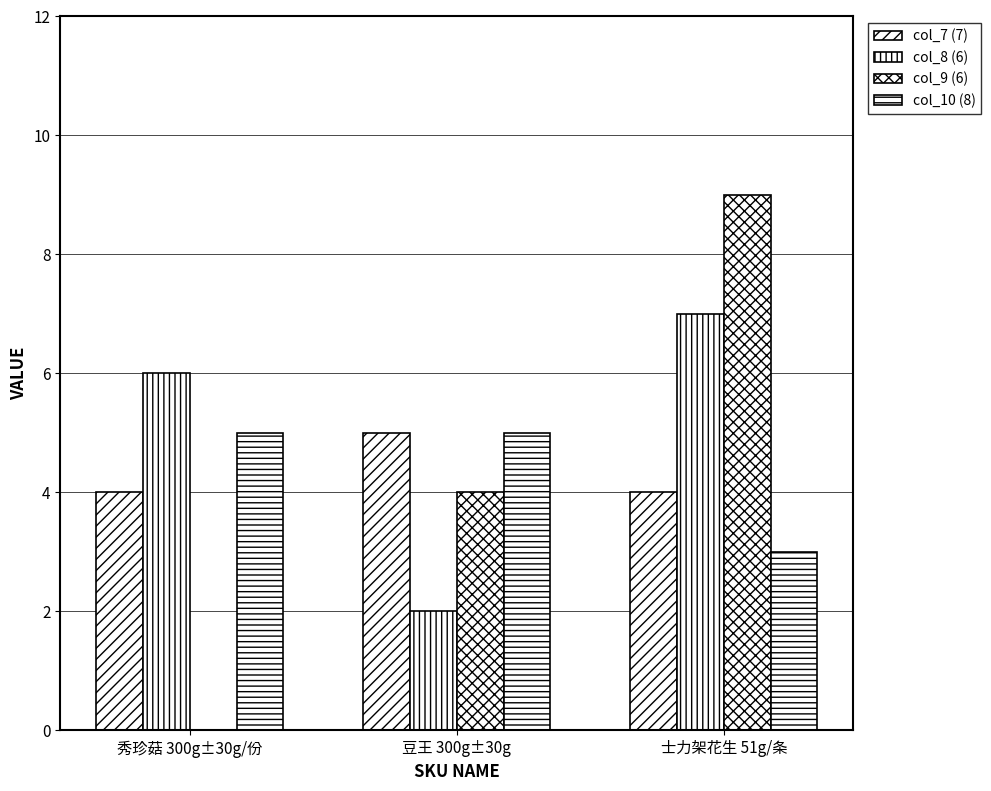

Is the value of col_10 (8) at 秀珍菇 300g±30g/份 greater than the value of col_9 (6) at 秀珍菇 300g±30g/份?

Yes